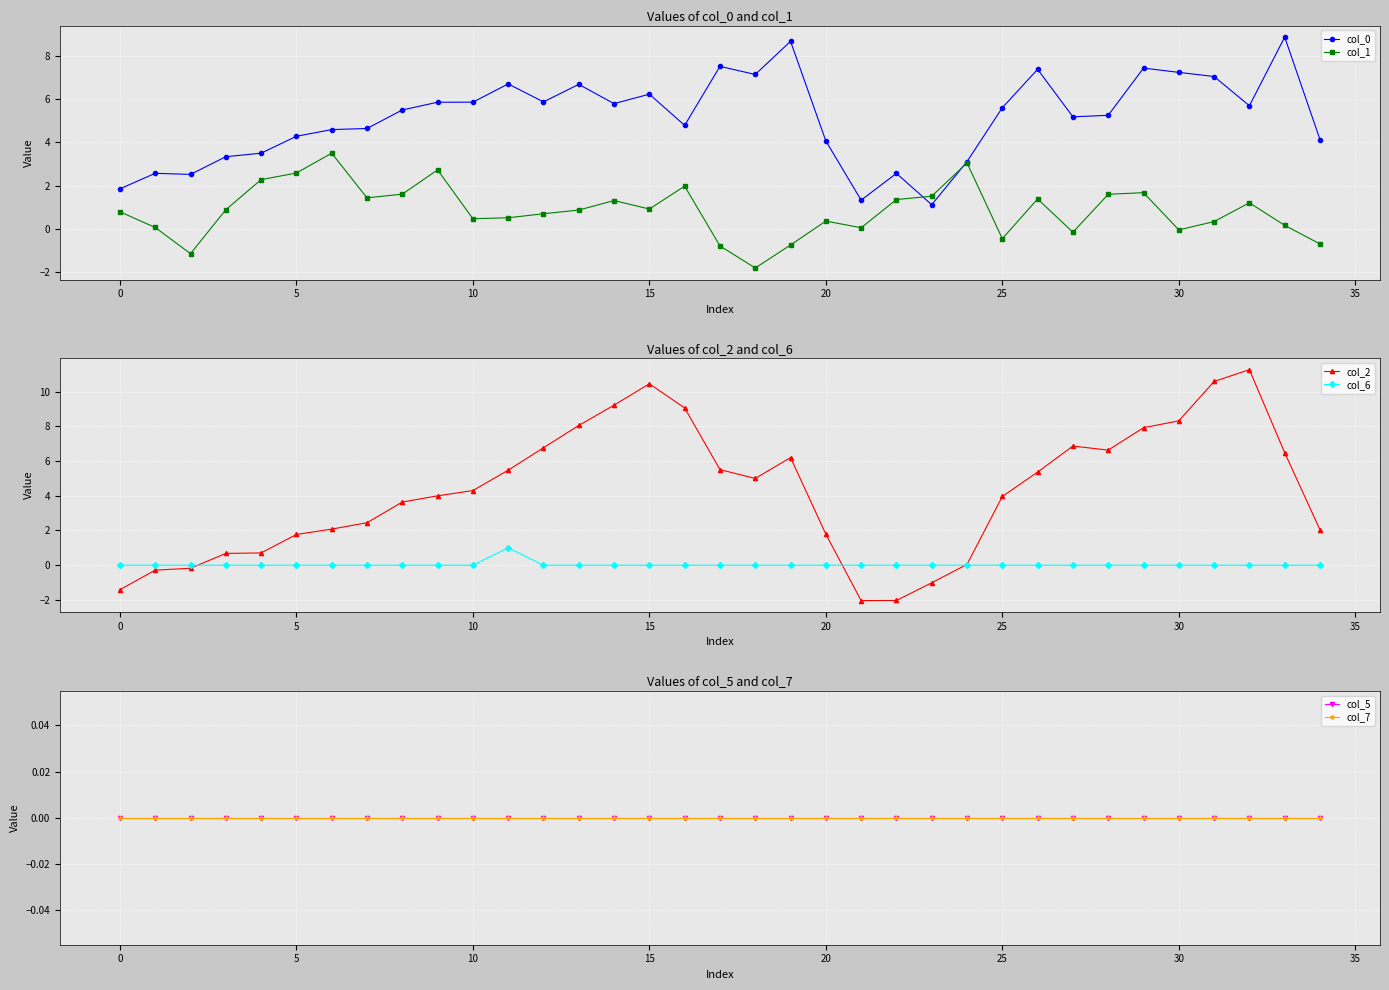

True or false: col_2 has more than 2 interior local peaks.

True